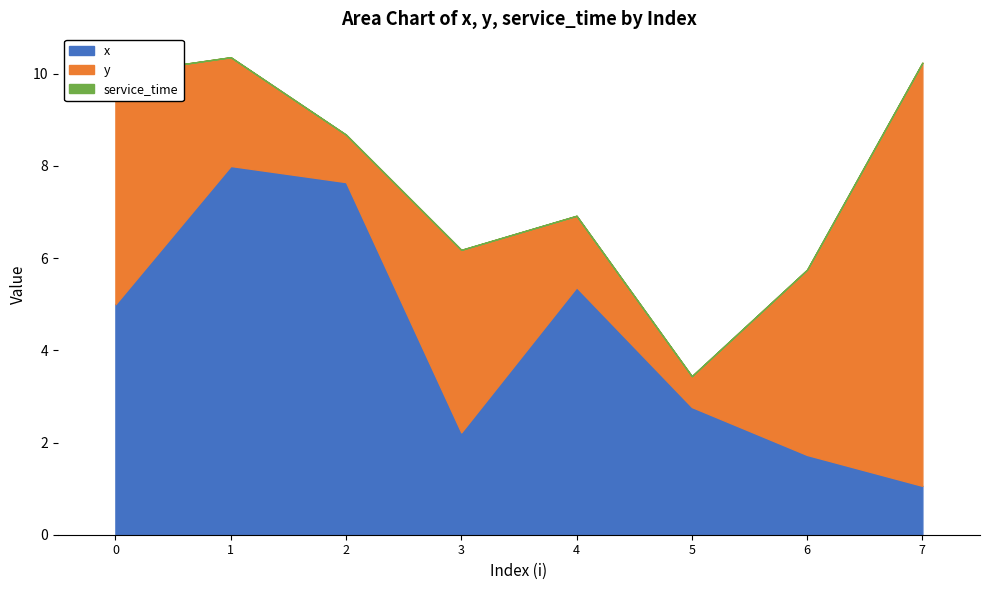

How many interior local peaks does the y series have?

1